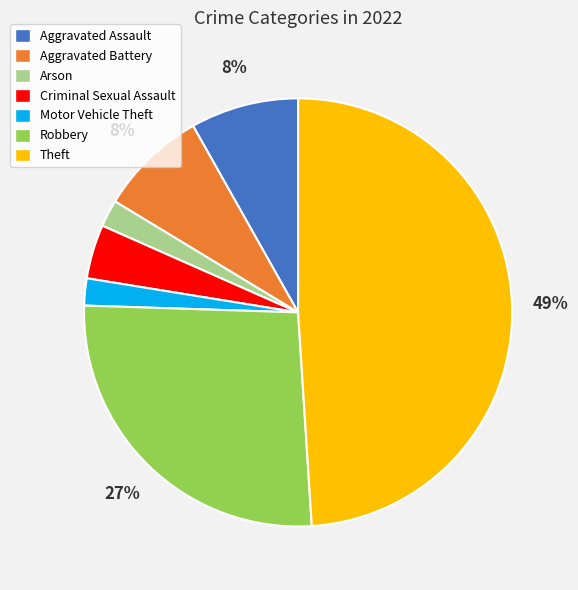

How many slices are in this pie chart?

7